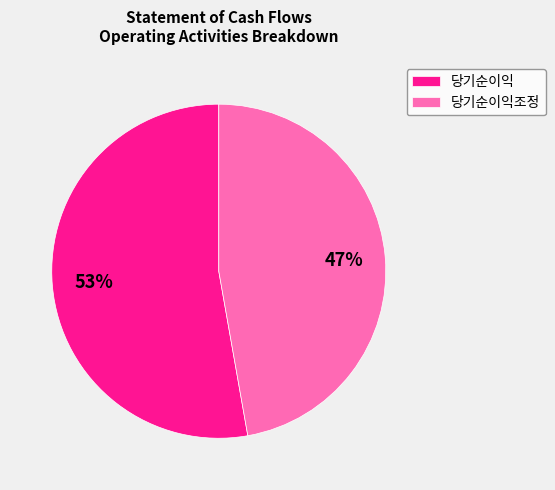

What percentage is the 당기순이익 slice, to the nearest percent?

53%